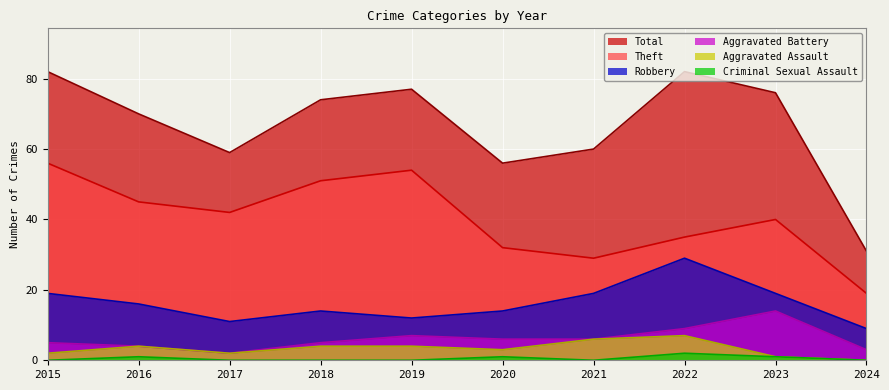

How many lines are shown in the chart?

6